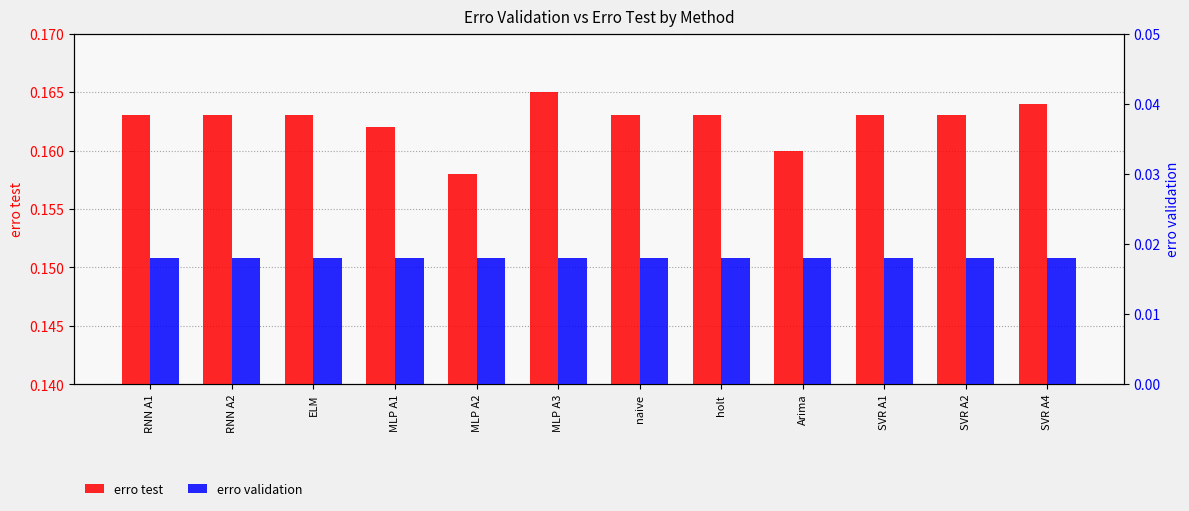

What is the spread (max minus min) of values at naive?

0.1